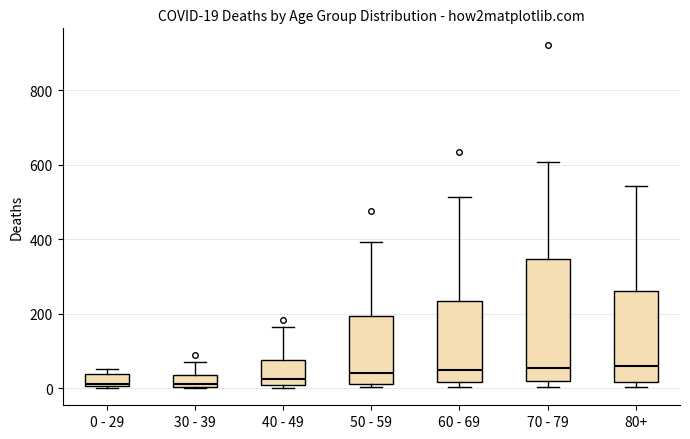

Comparing the boxes themselves (not the whiskers), which one is the tallest?

70 - 79